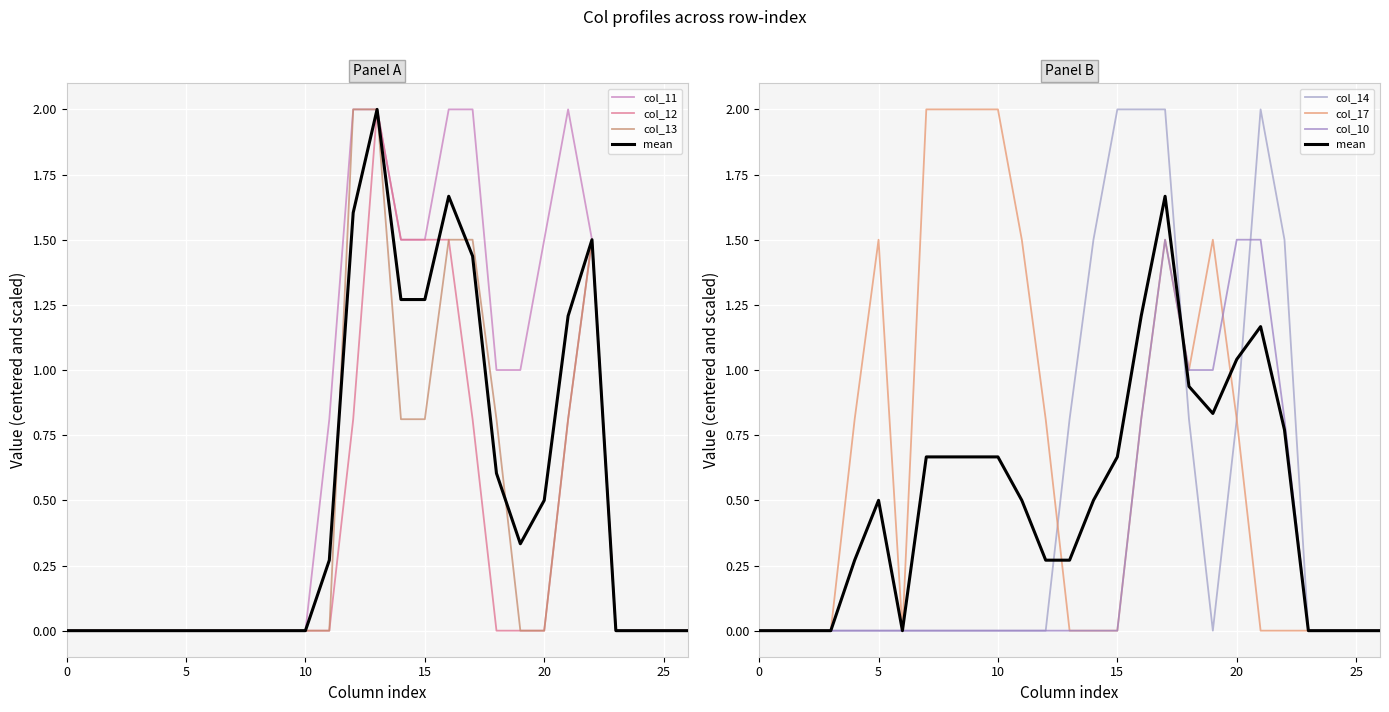

Which series changed the most between 17 and 25?

col_11